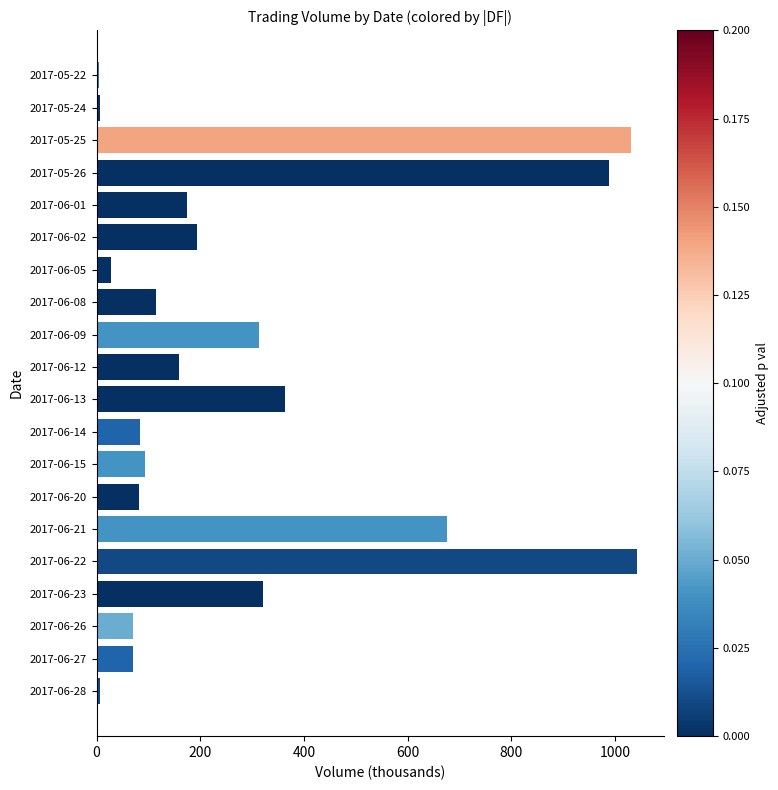

Does the chart contain stacked bars?

No